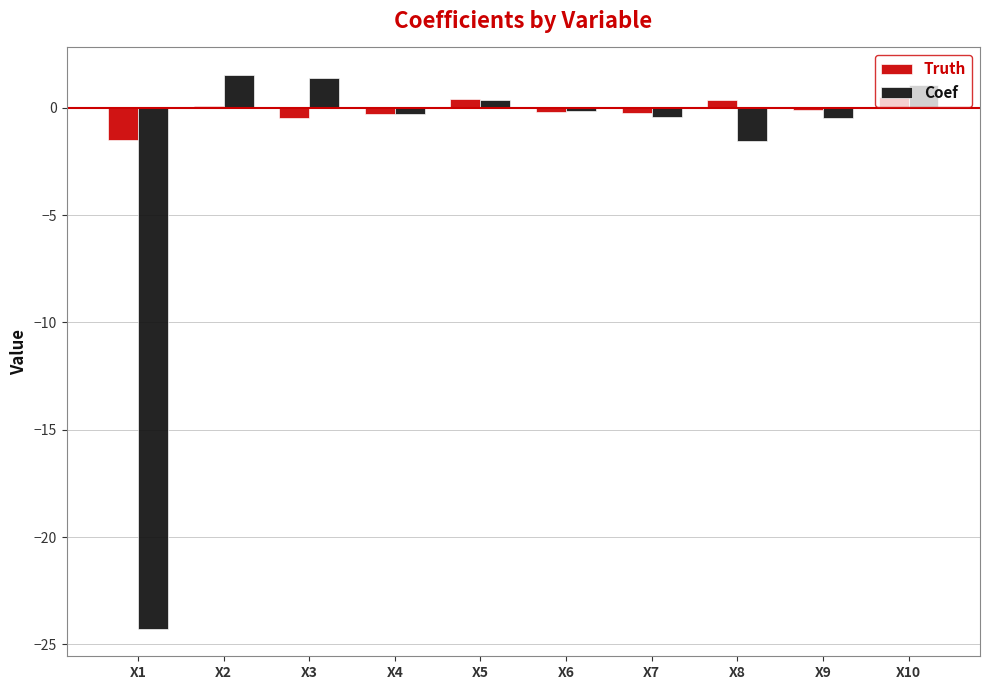

Rank the series by their average value, from highest to lowest.

Truth, Coef